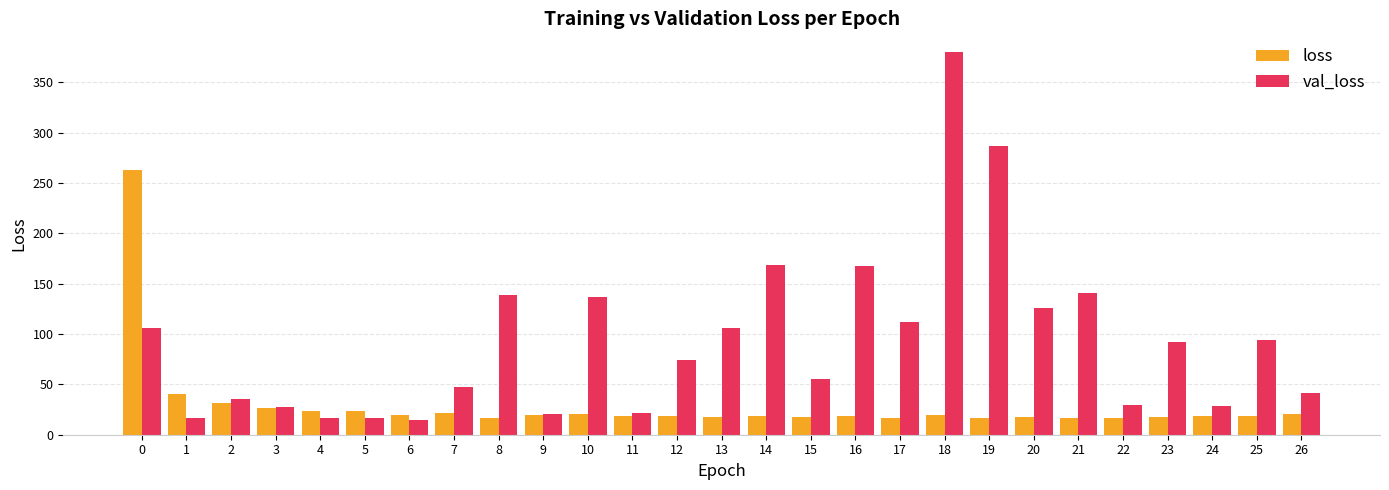

What is the value of the val_loss bar at the 12th from the left?

21.9